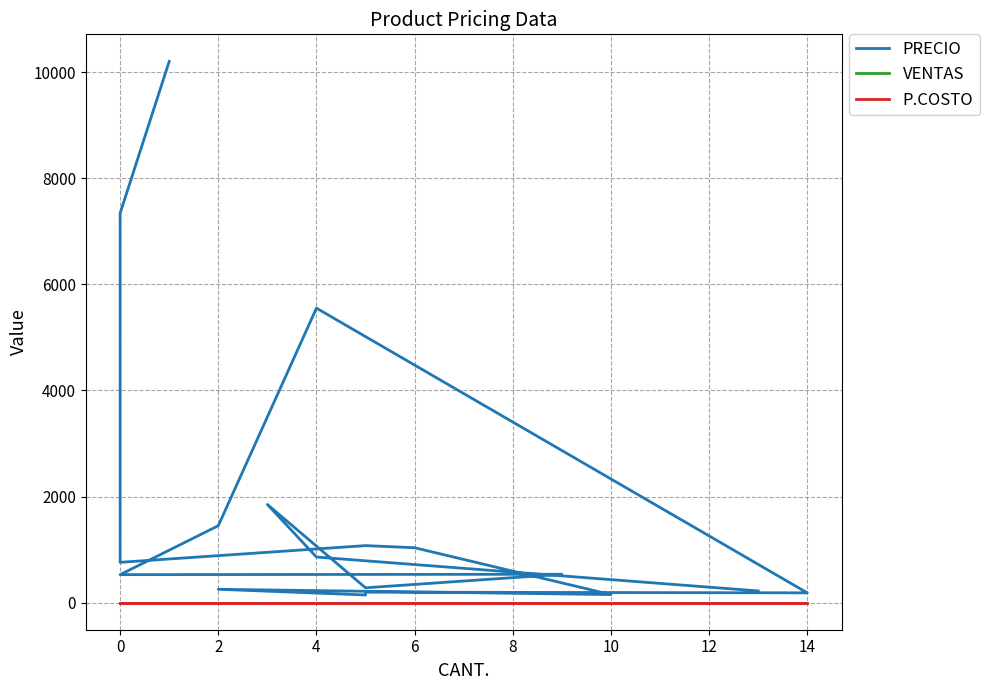

Count the number of categories in the chart.

20